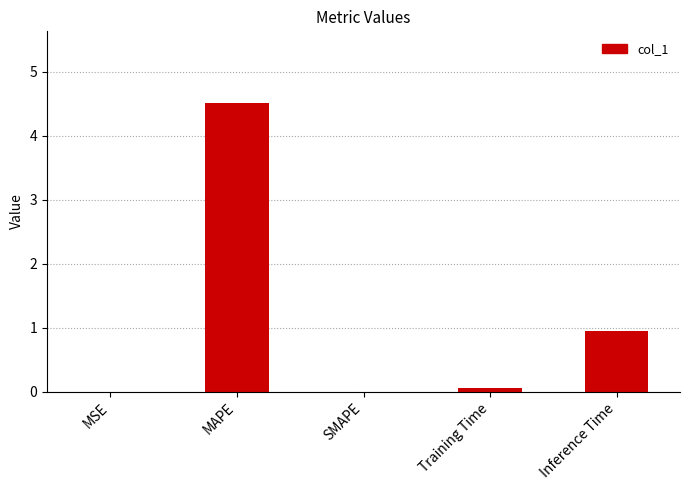

Between MSE and Inference Time, which is larger?

Inference Time